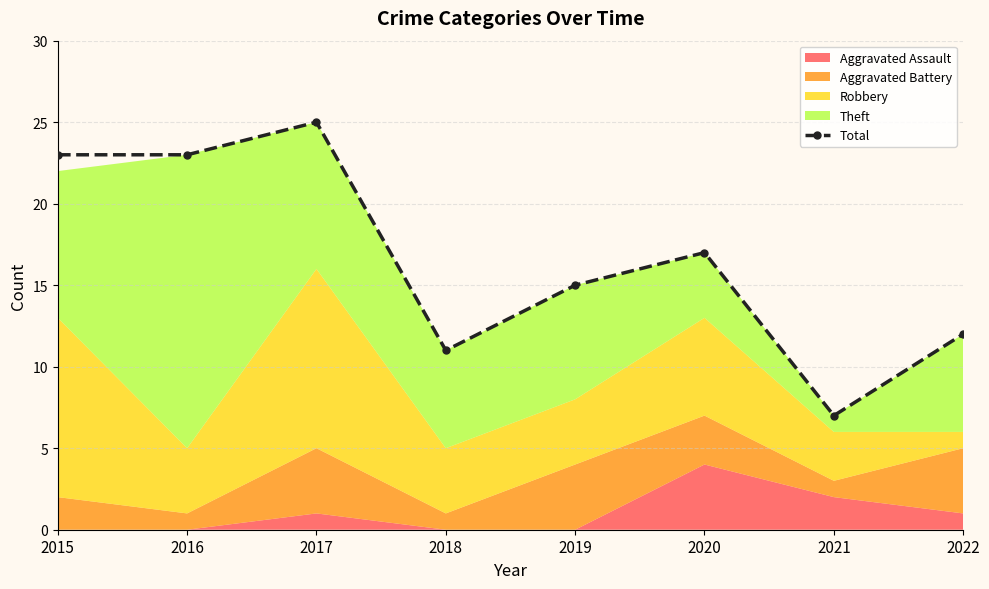

What is the average value?

17